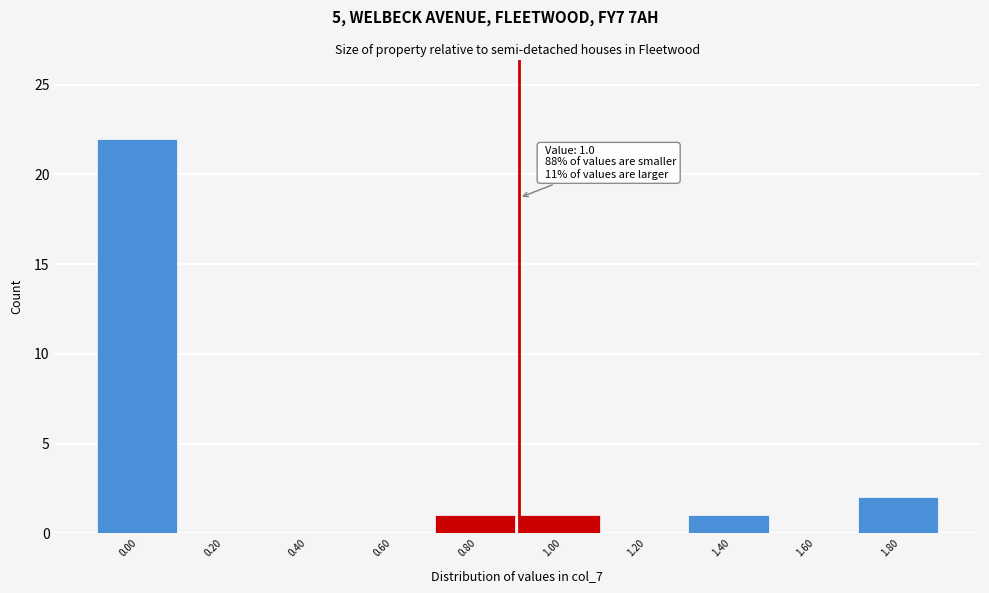

Reading left to right, what are all the values shown in this chart?

0.00=22	0.20=0	0.40=0	0.60=0	0.80=1	1.00=1	1.20=0	1.40=1	1.60=0	1.80=2